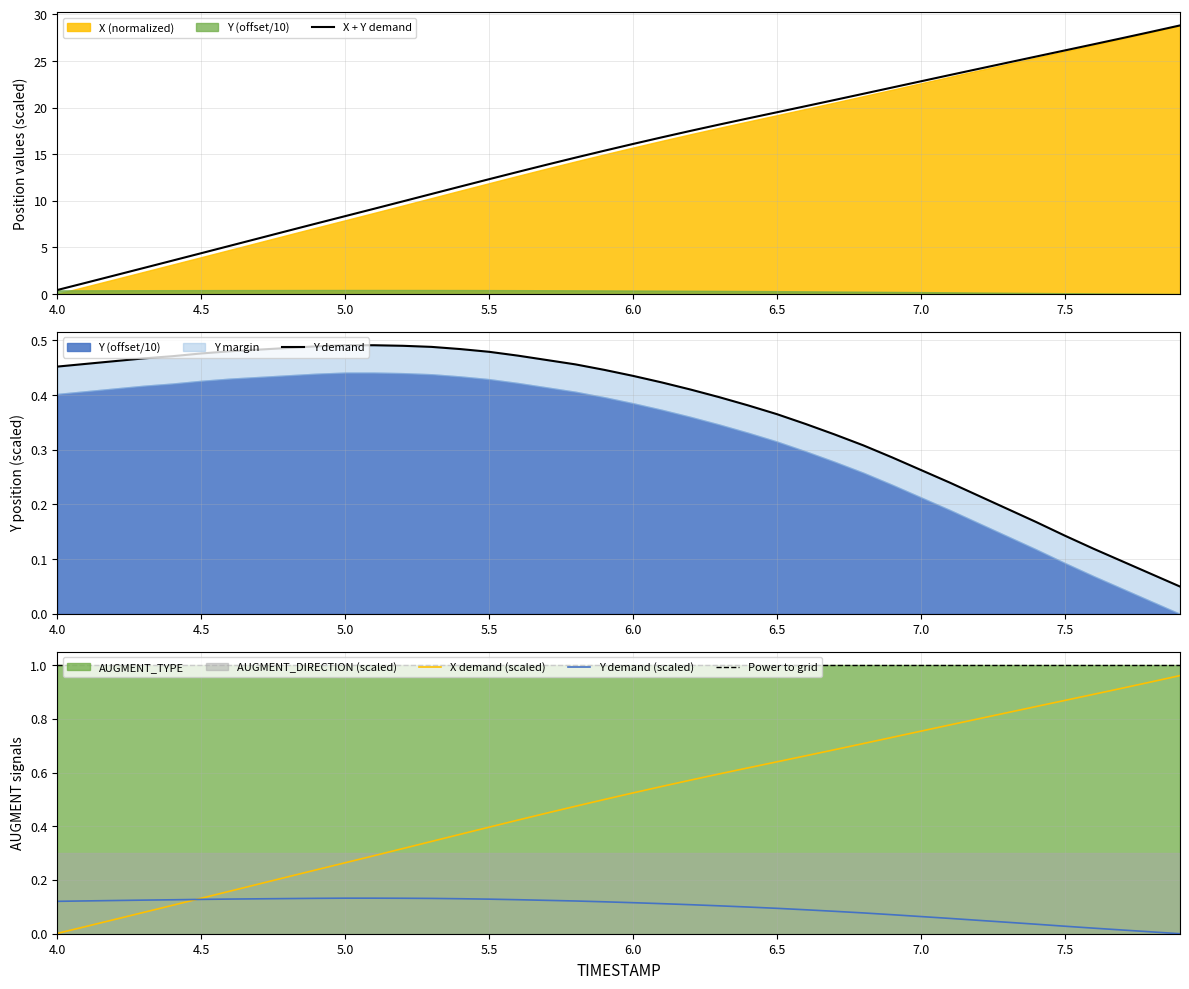

True or false: Power to grid has a value of 0.5 at 6.5.

False